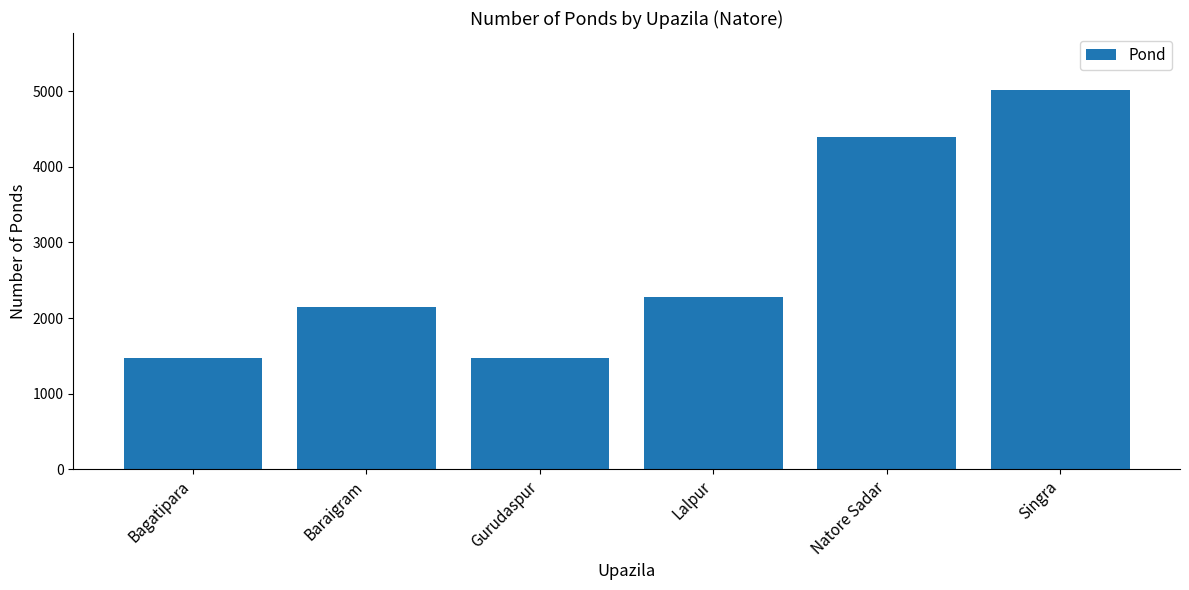

What is the sum of all values?

16791